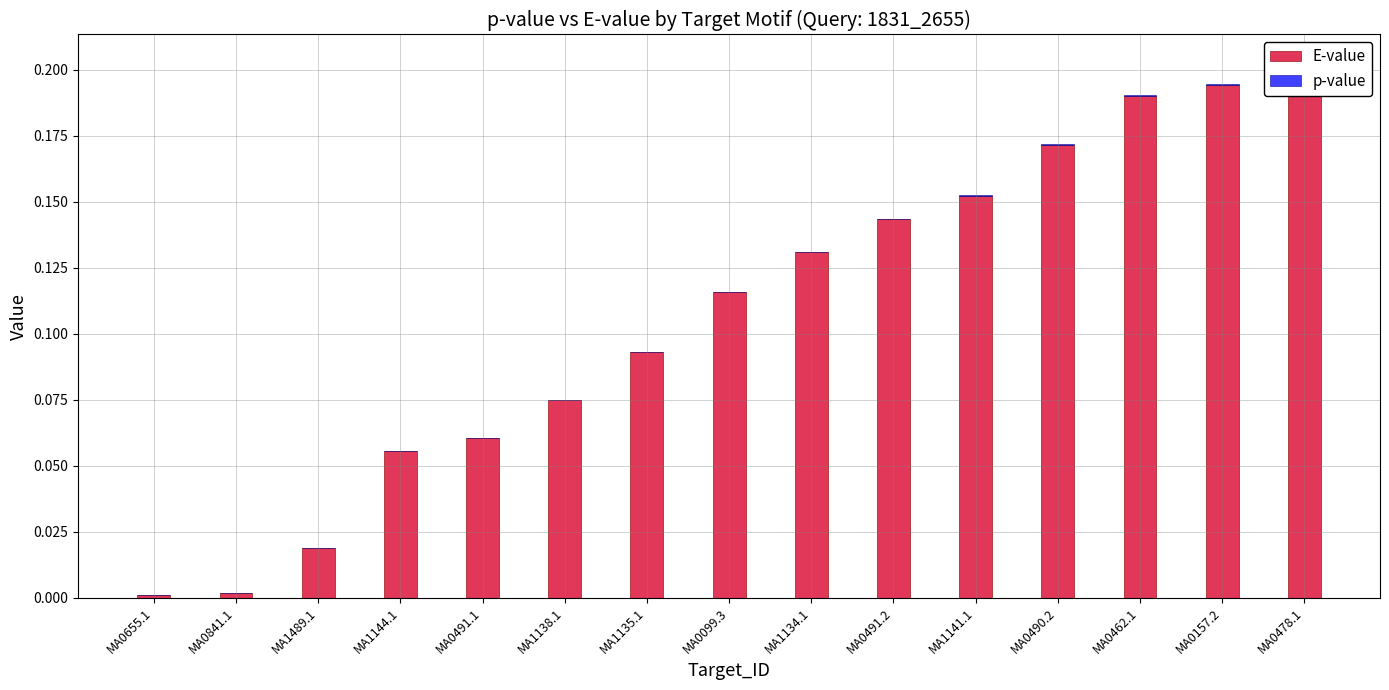

True or false: p-value has a value of 0.0 at MA1134.1.

False